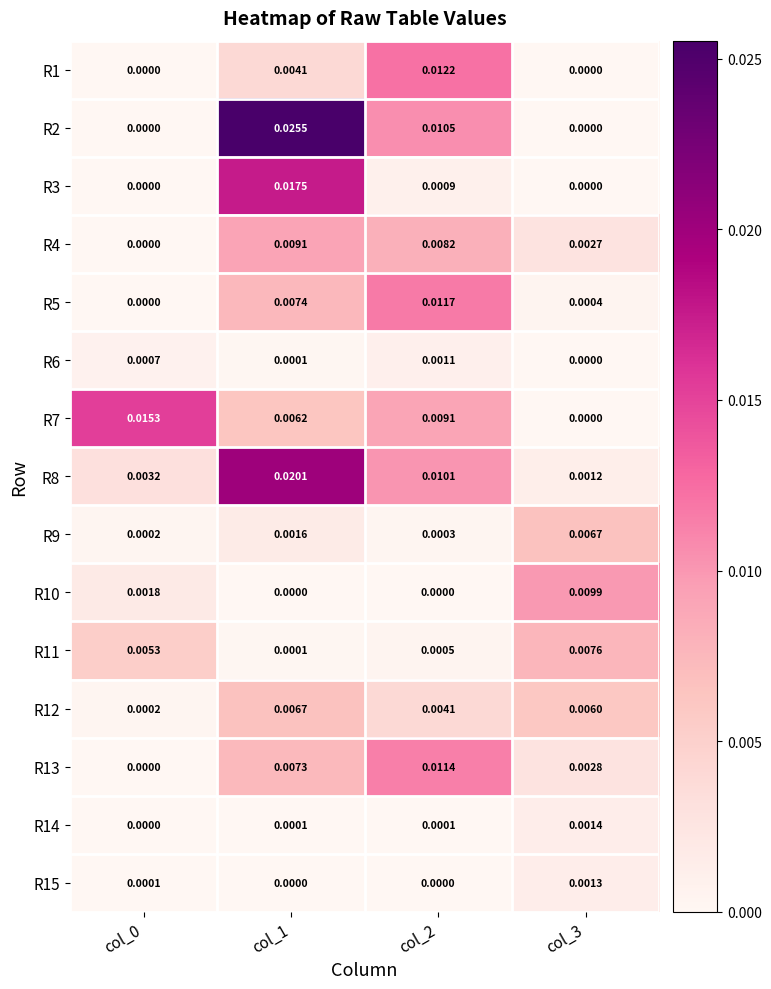

Is the value of R9 at col_1 greater than the value of R5 at col_3?

Yes